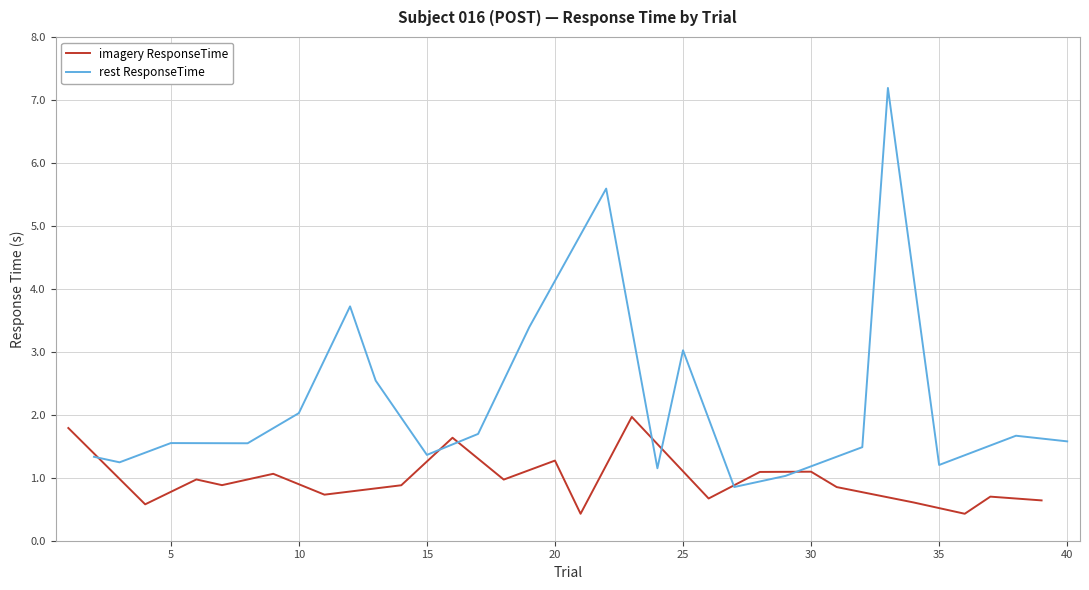

The imagery ResponseTime series shows 1.2 at 30. True or false?

False